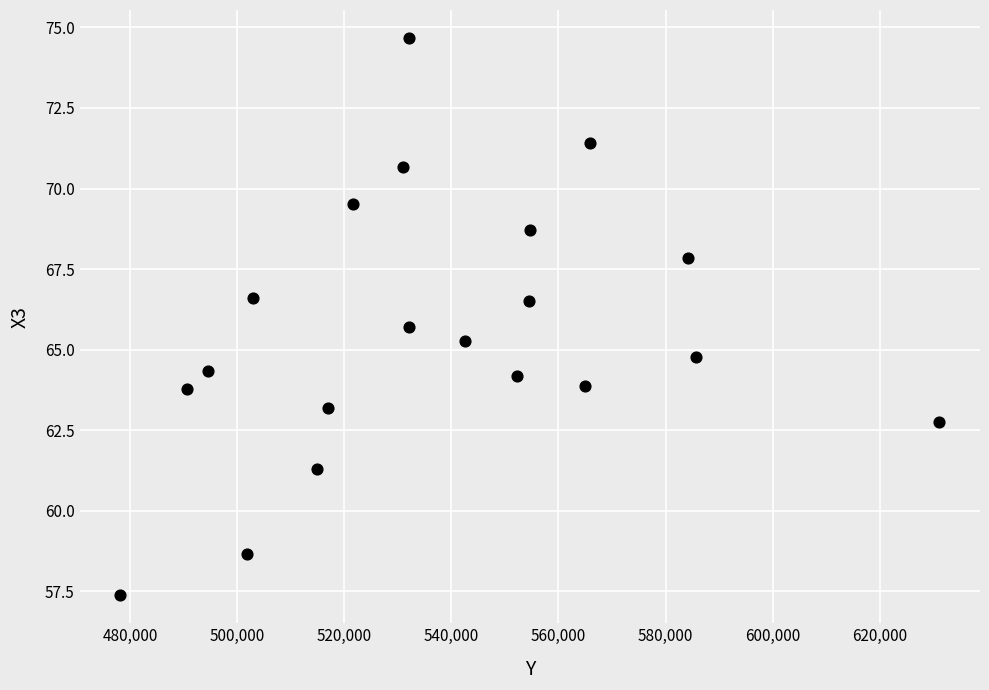

What is the range of X values (max minus min)?

152899.0